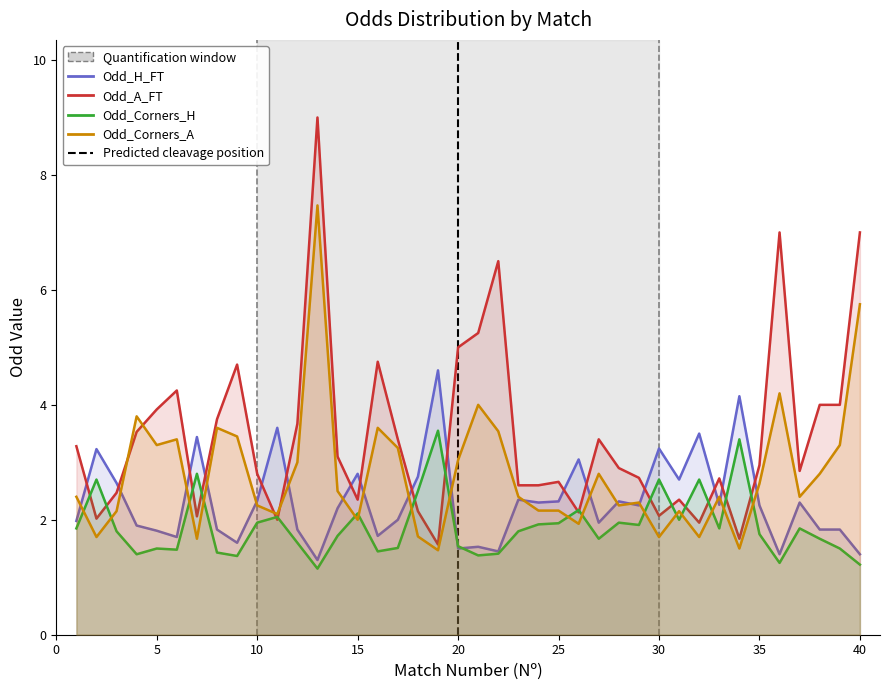

What is the highest value of the Odd_A_FT series?

9.0